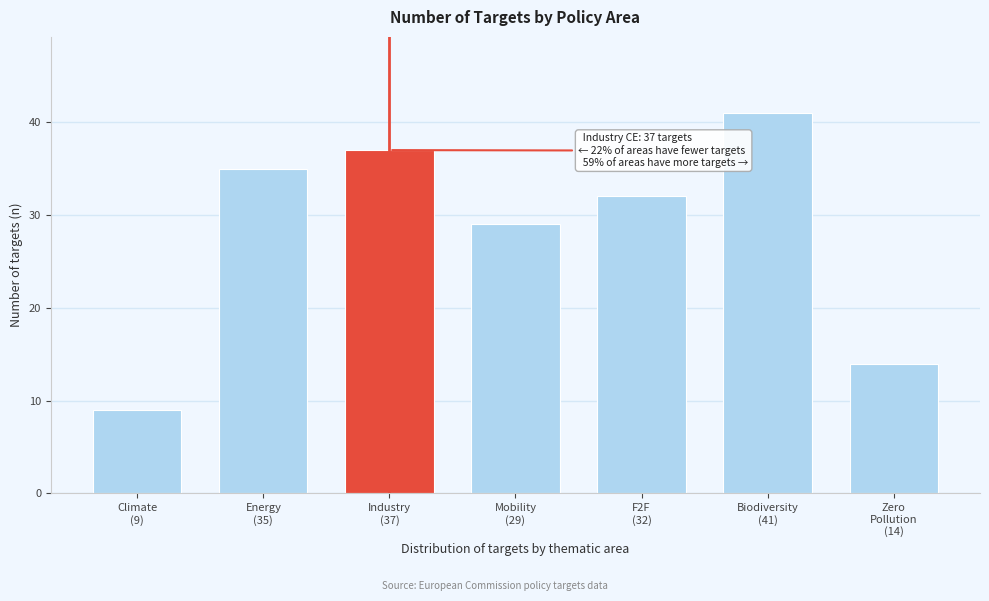

Reading left to right, list all the values displayed in this chart.

9	35	37	29	32	41	14